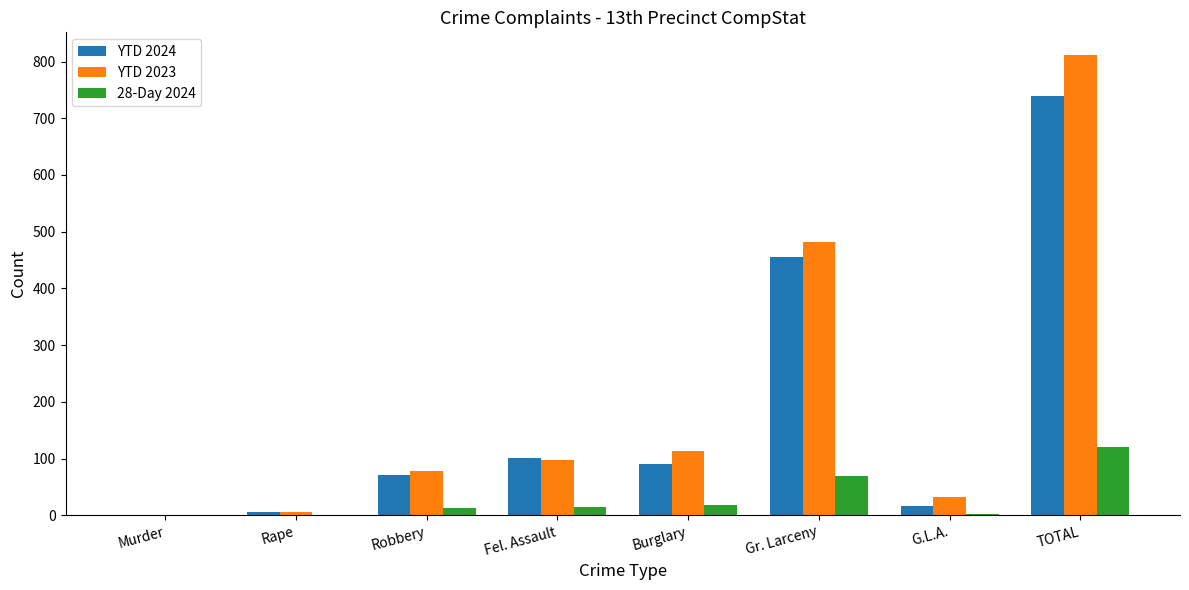

At which label is YTD 2024 closest to 370?

Gr. Larceny